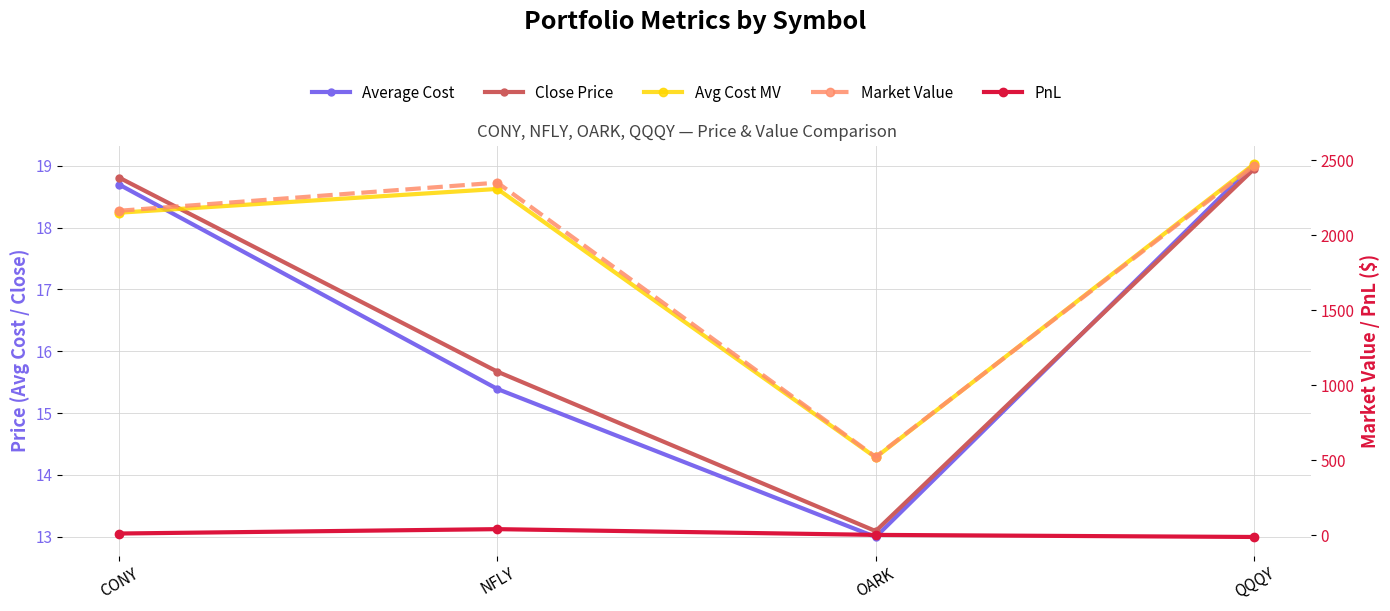

At which category is the sum across all series the highest?

QQQY